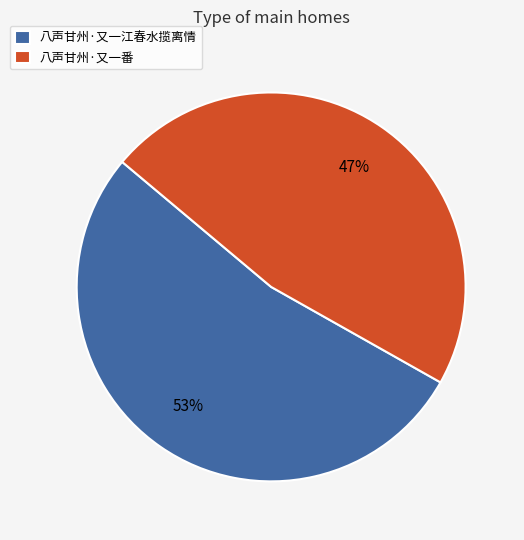

To the nearest percent, what percentage of the pie is 八声甘州·又一番?

47%